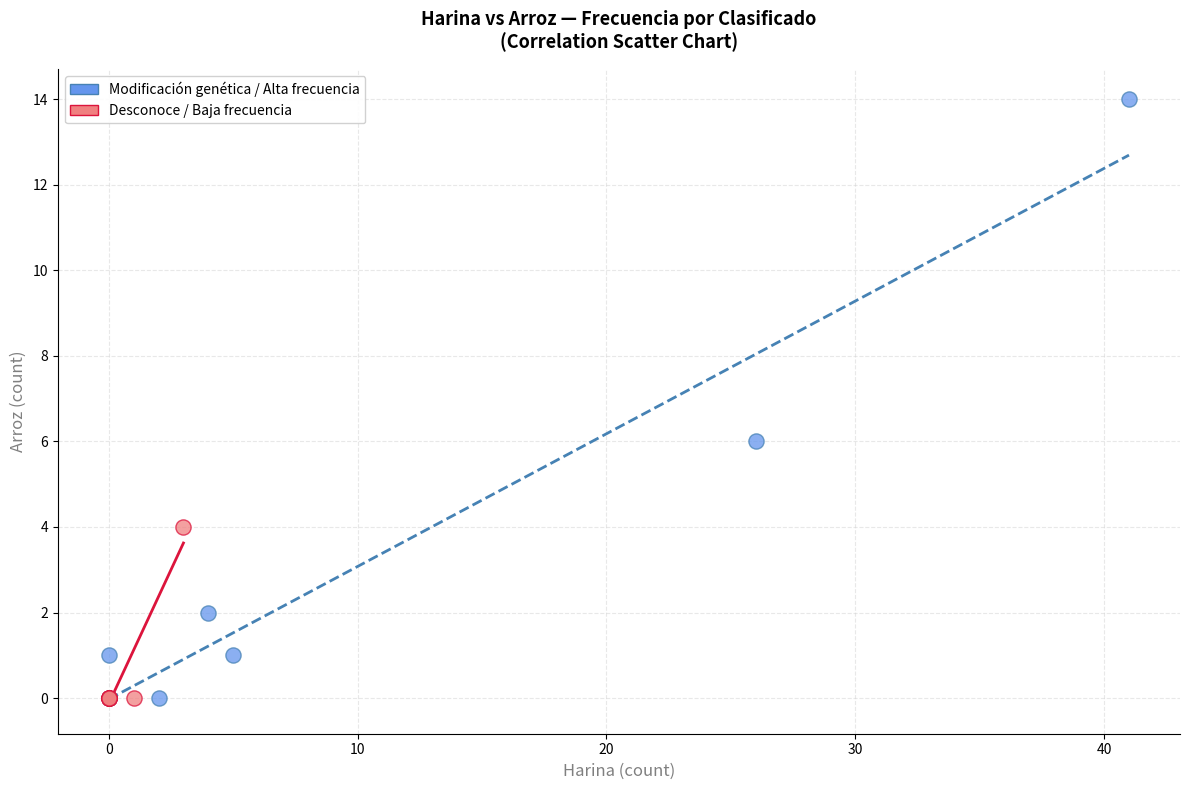

Which series has the largest Y range (max minus min)?

Modificación genética / Alta frecuencia